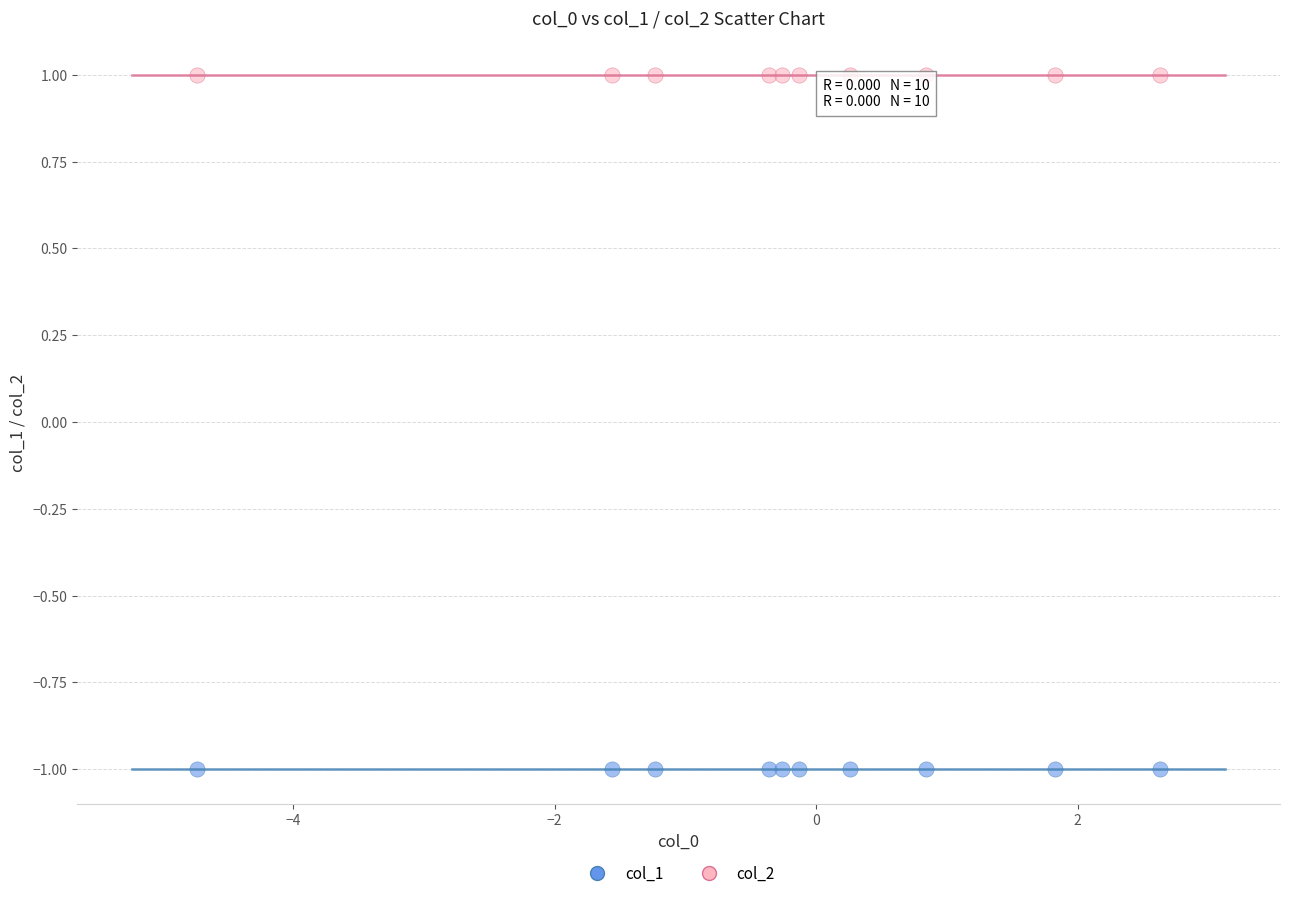

Which series contains the highest Y value?

col_2